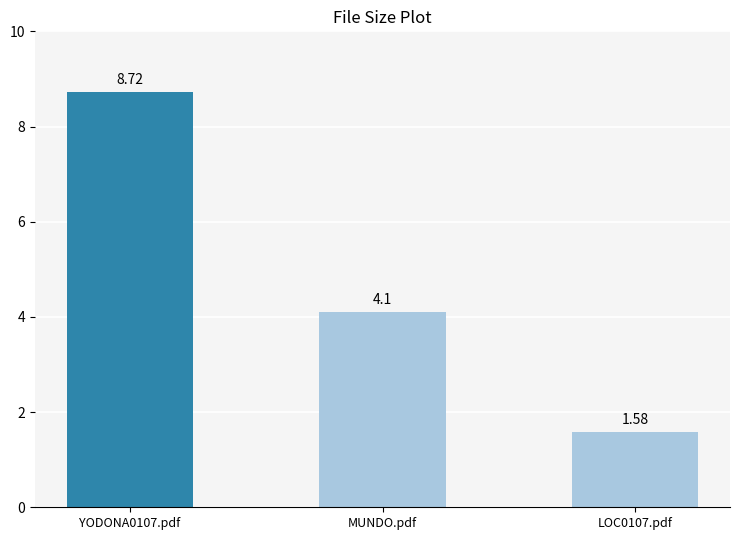

Which category has the lowest value across all series?

LOC0107.pdf